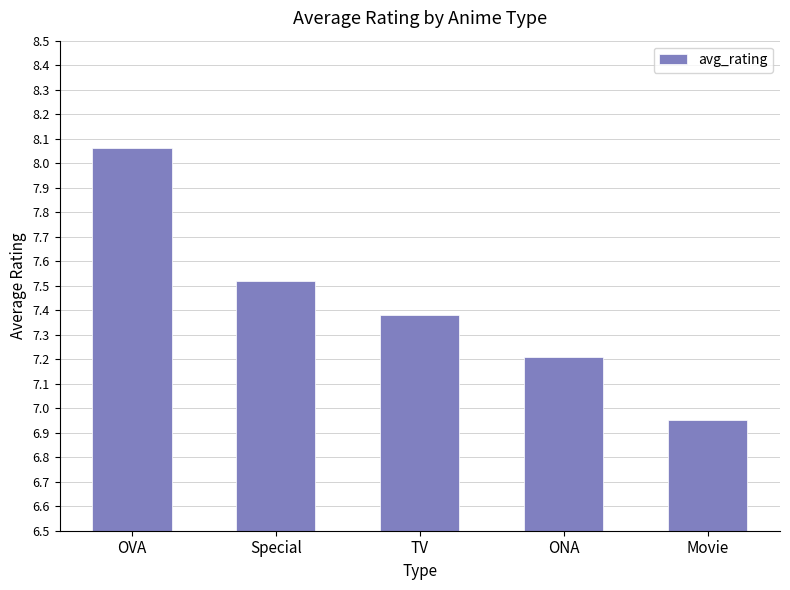

Which has a higher value, ONA or Movie?

ONA